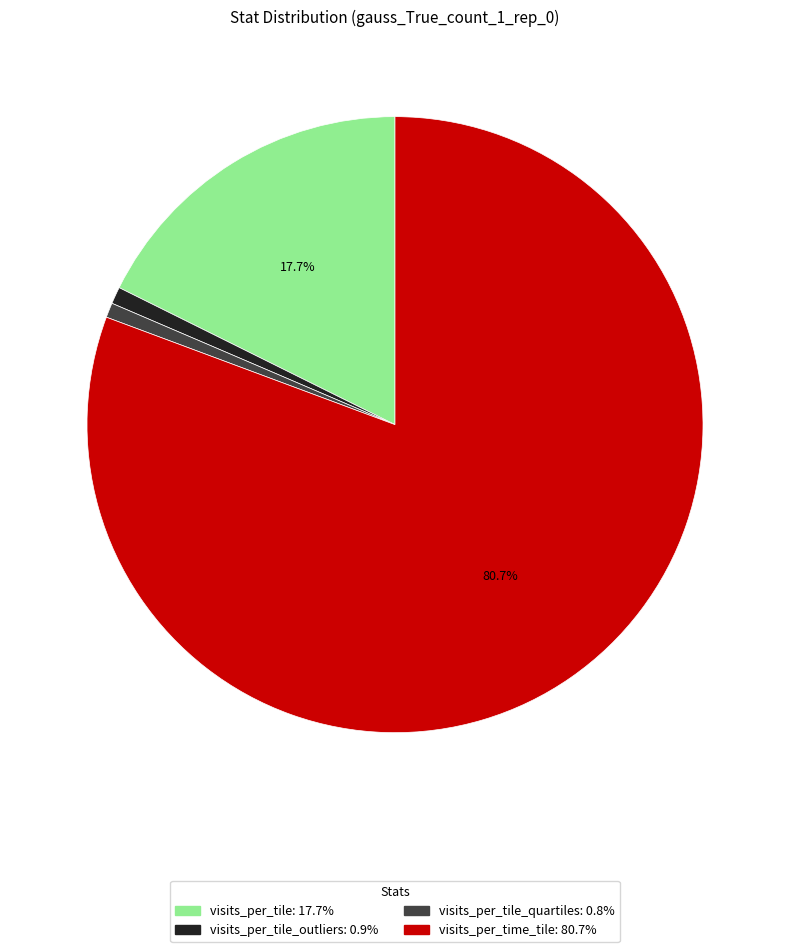

Is there any slice that represents more than half of the pie?

Yes